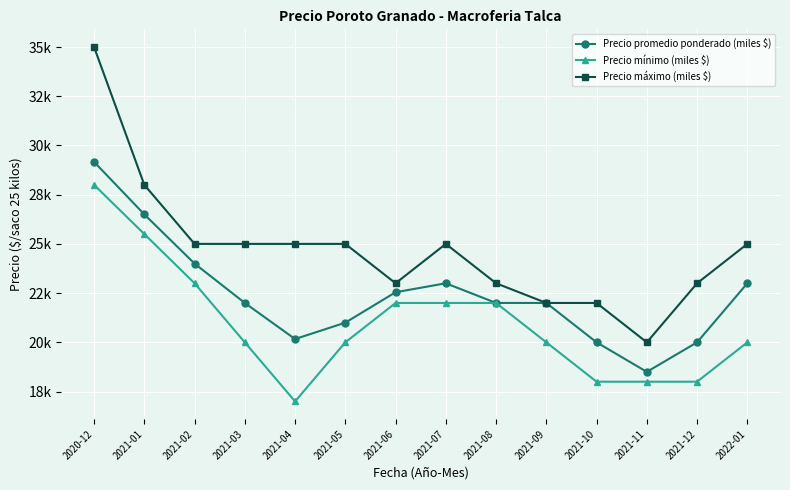

Rank the categories by Precio mínimo (miles $) value from lowest to highest.

2021-04, 2021-10, 2021-11, 2021-12, 2021-03, 2021-05, 2021-09, 2022-01, 2021-06, 2021-07, 2021-08, 2021-02, 2021-01, 2020-12